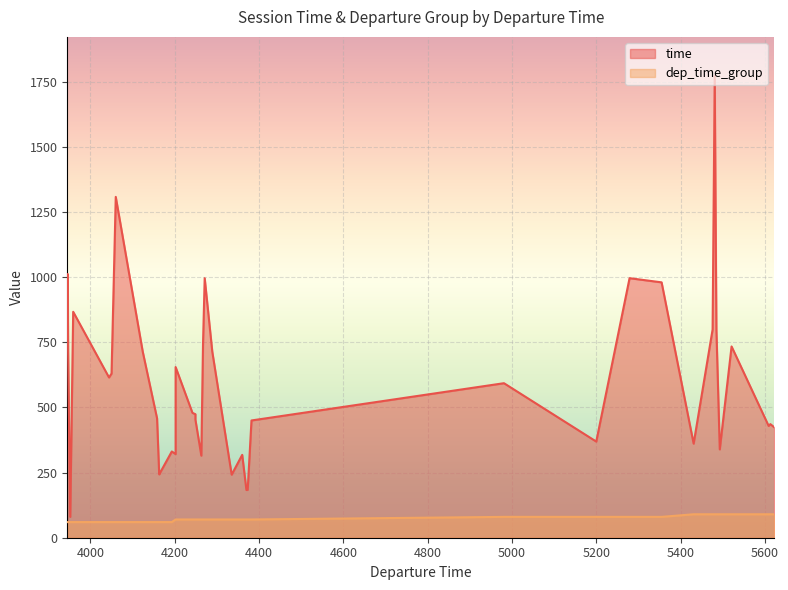

What is the difference between the second highest and second lowest values in the time series?

1125